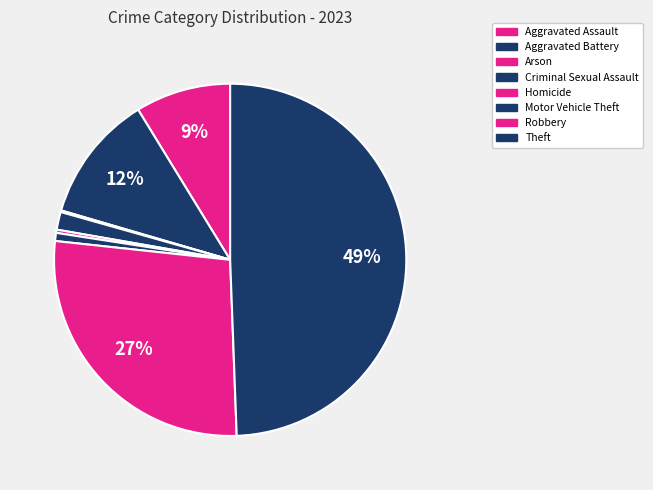

To the nearest percent, what is the average slice percentage?

12%